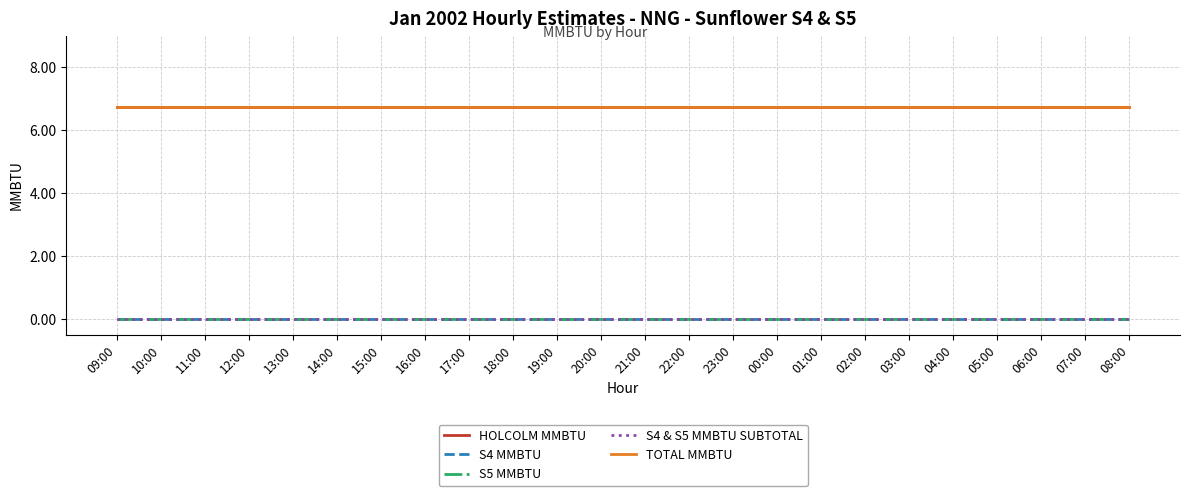

Does the chart have visible grid lines?

Yes